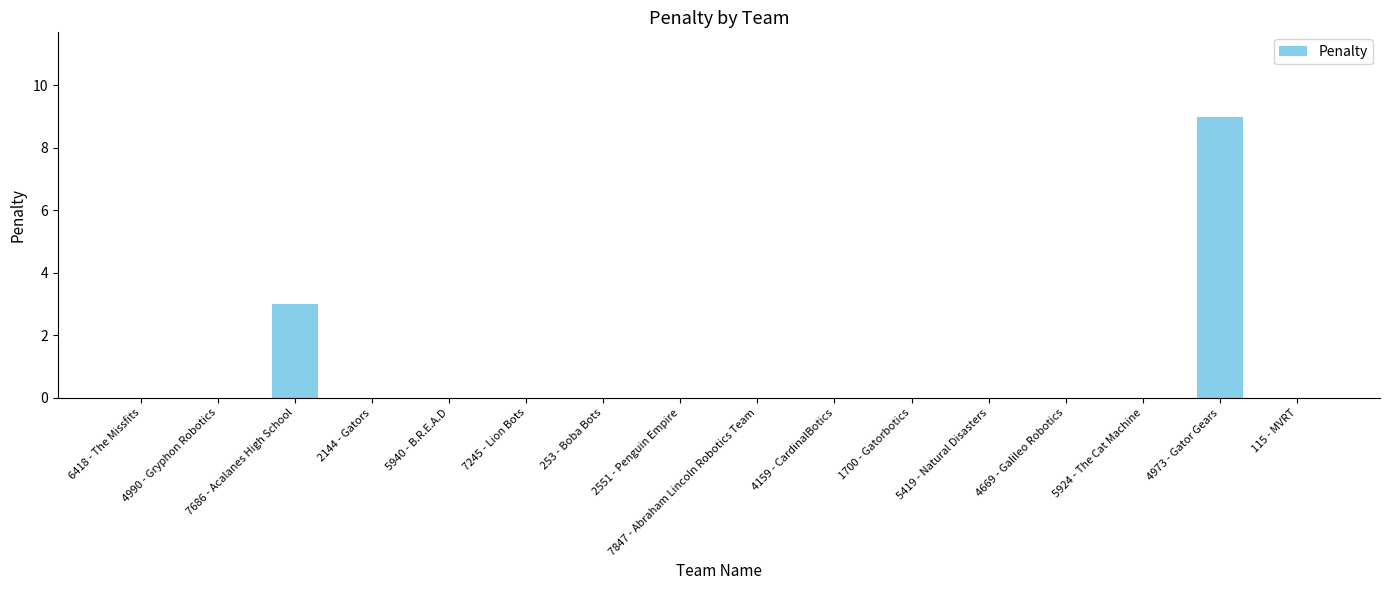

Which label corresponds to the largest value in the chart?

4973 - Gator Gears